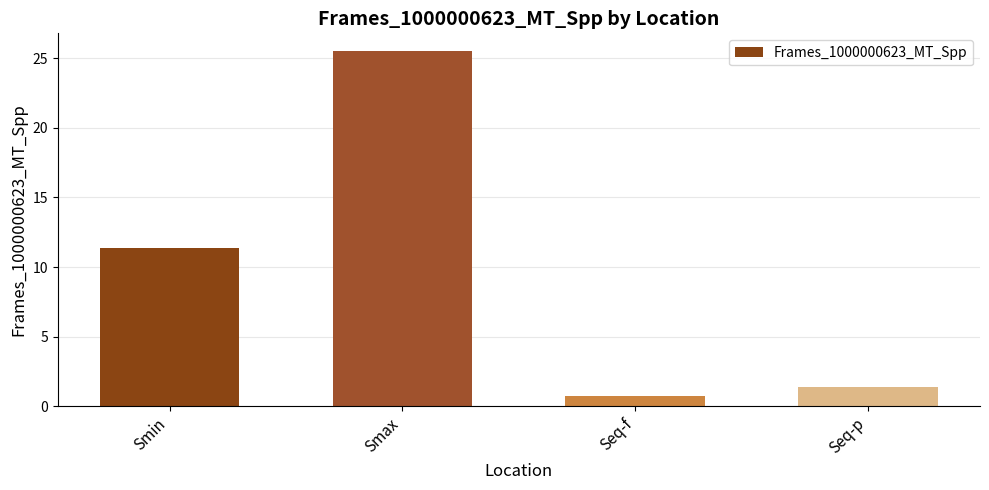

What is the label of the 4th bar from the right?

Smin